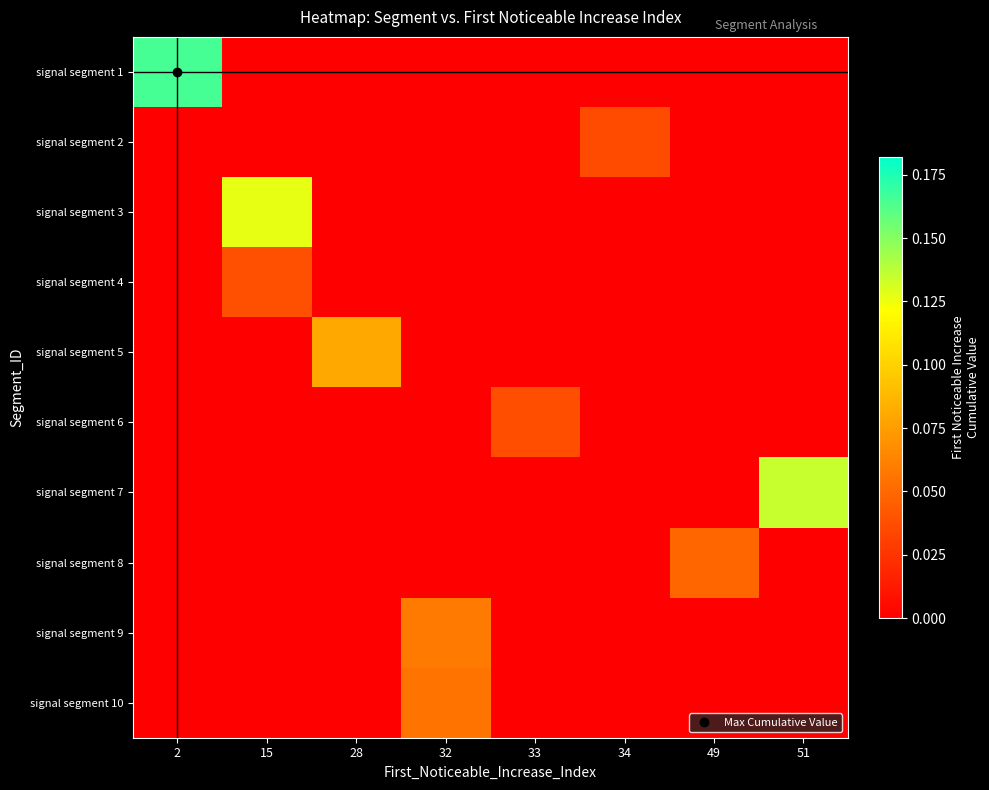

Which category has the lowest value across all series?

15